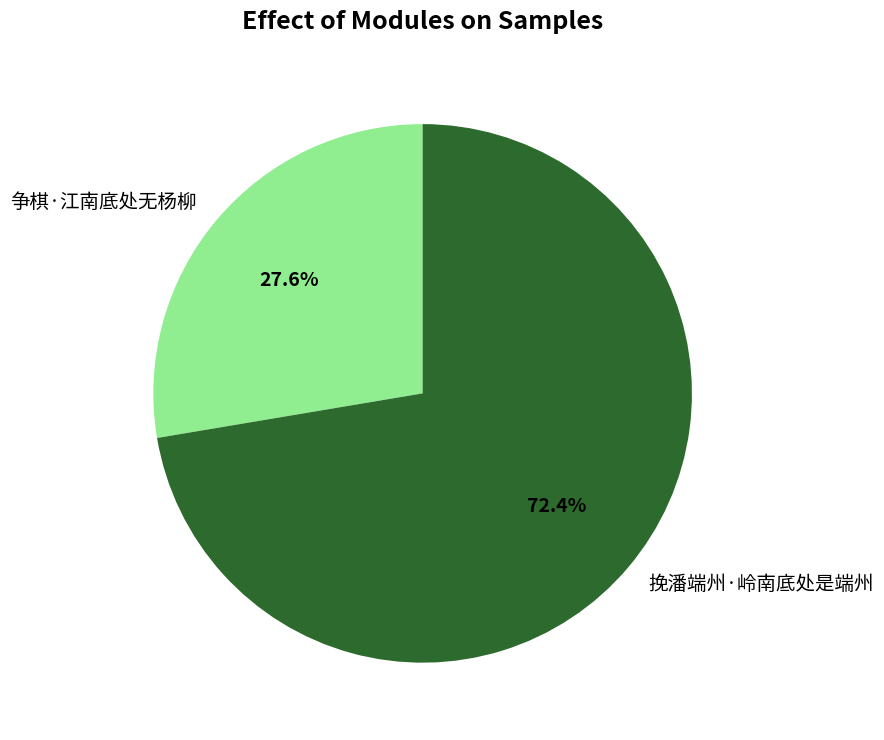

How many segments does this pie chart have?

2